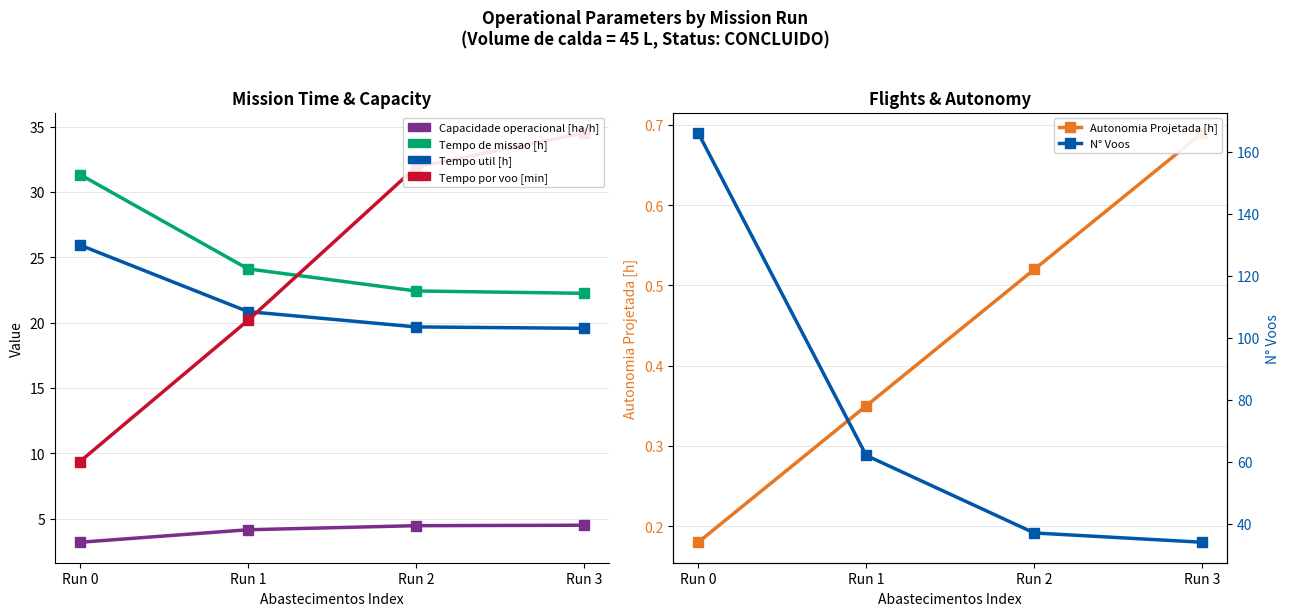

True or false: Capacidade operacional [ha/h] has more than 0 interior local peaks.

False